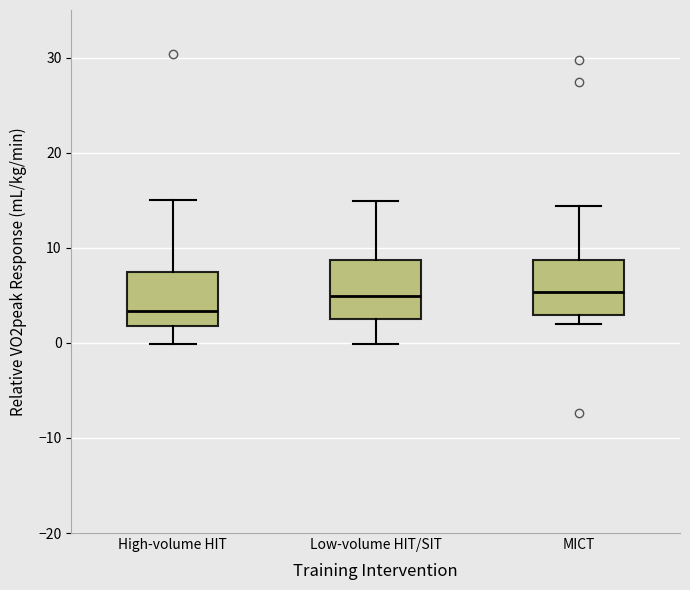

Reading left to right, read every box against the y-axis: the position of its median line, the range the box covers, and the ends of its whiskers. The values are not printed on the chart, so give them approximately, as read against the axis.

High-volume HIT: median 3, box 2 to 7, whiskers 0 to 15
Low-volume HIT/SIT: median 5, box 2 to 9, whiskers 0 to 15
MICT: median 5, box 3 to 9, whiskers 2 to 14